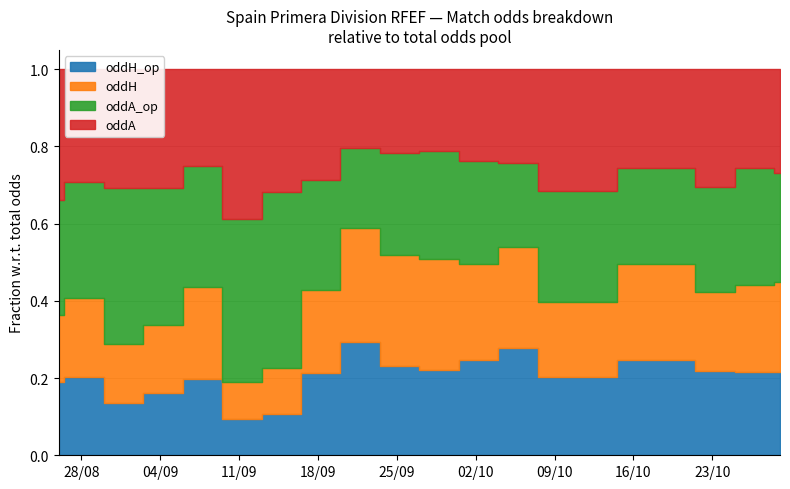

What is the difference between the maximum and second lowest values in the oddH series?

1.4